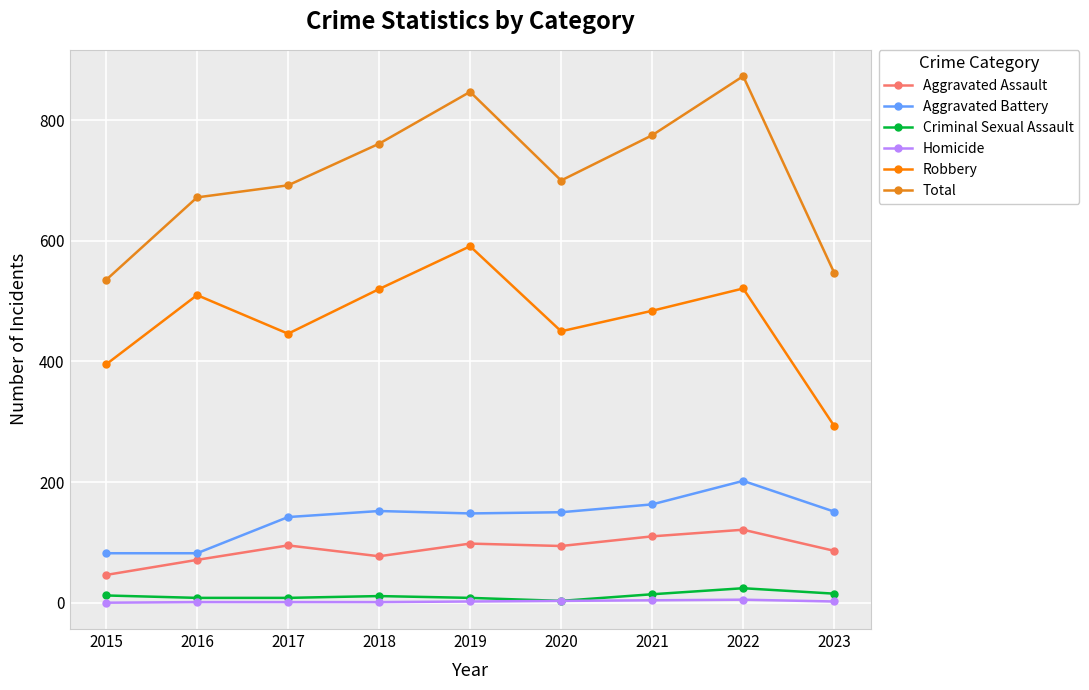

At which category is the sum across all series the highest?

2022